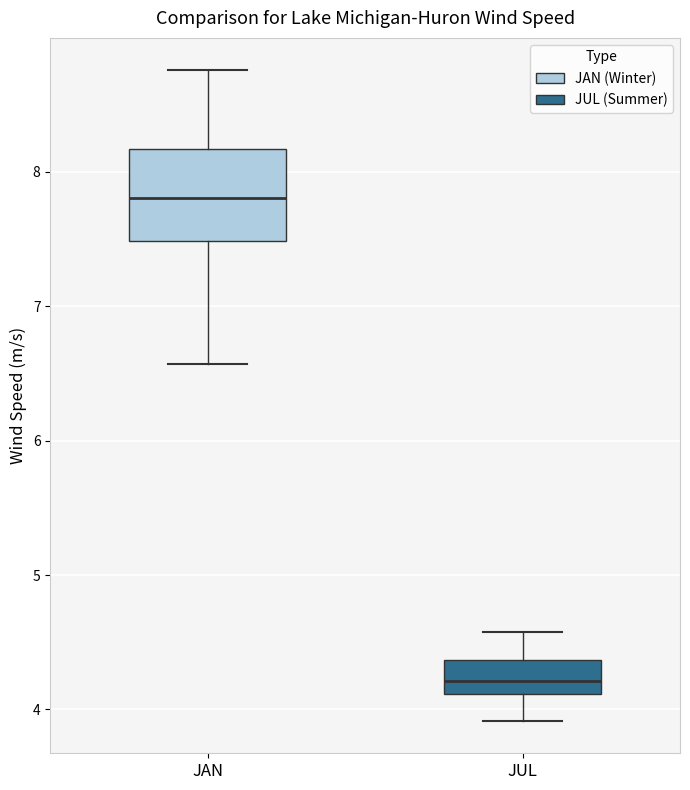

Reading left to right, read every box against the y-axis: the position of its median line, the range the box covers, and the ends of its whiskers. The values are not printed on the chart, so give them approximately, as read against the axis.

JAN: median 7.8, box 7.5 to 8.2, whiskers 6.6 to 8.8
JUL: median 4.2, box 4.1 to 4.4, whiskers 3.9 to 4.6